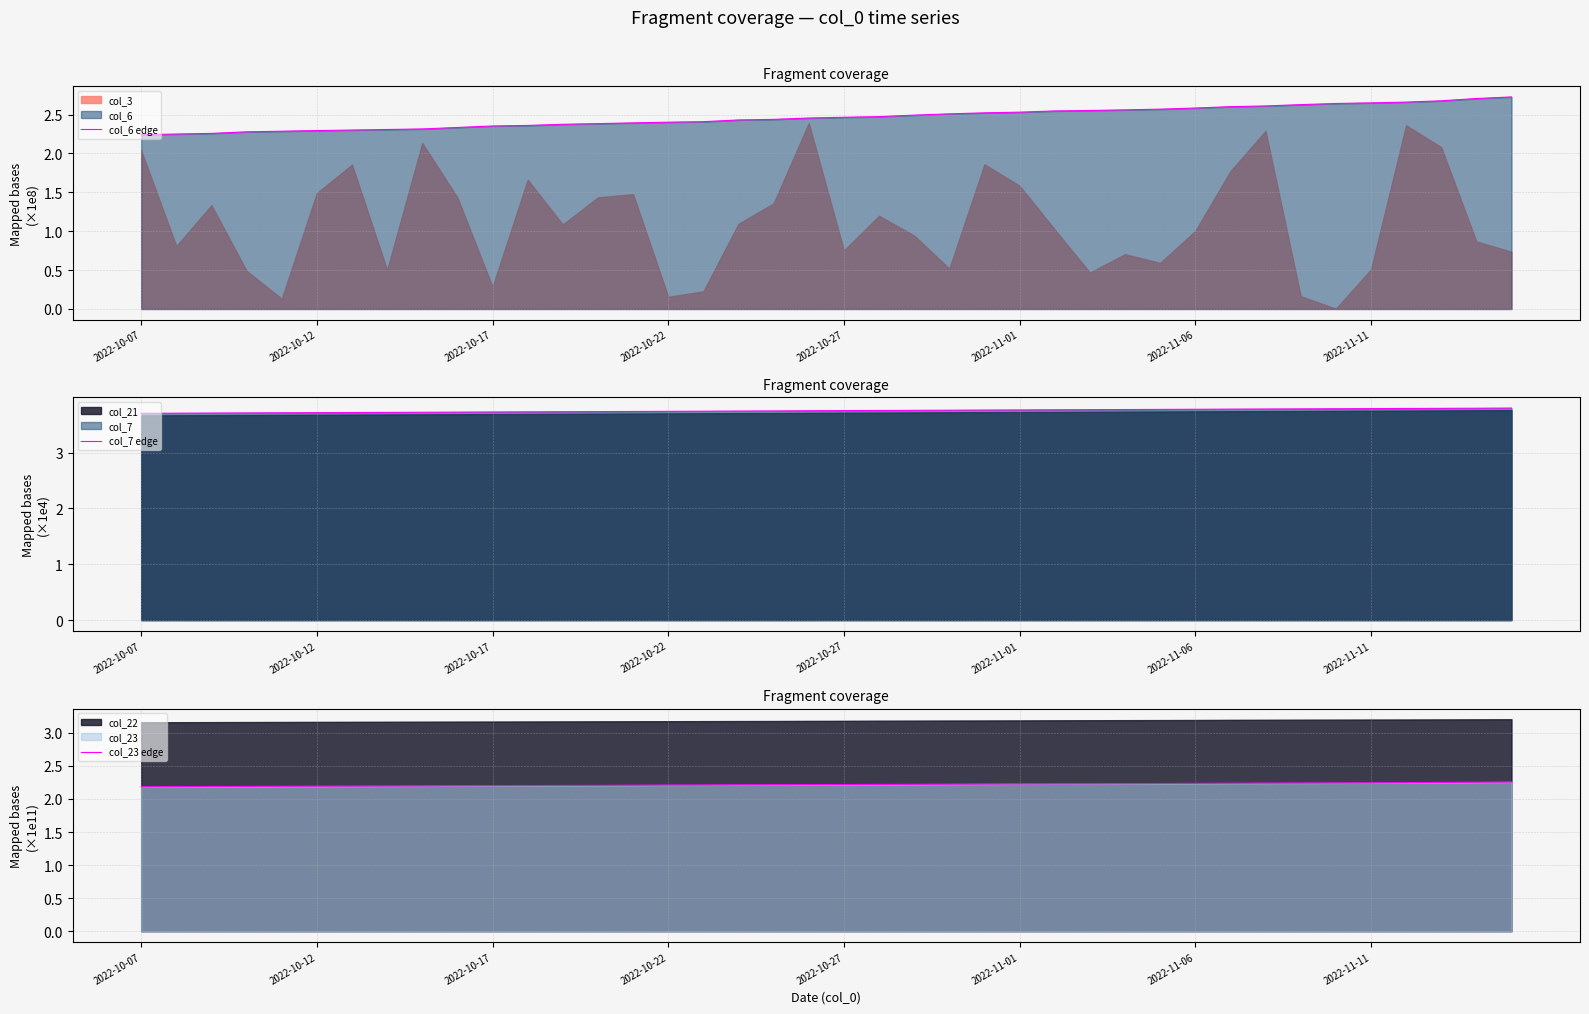

The value of col_6 edge at 2022-10-27 is 0.6. True or false?

False